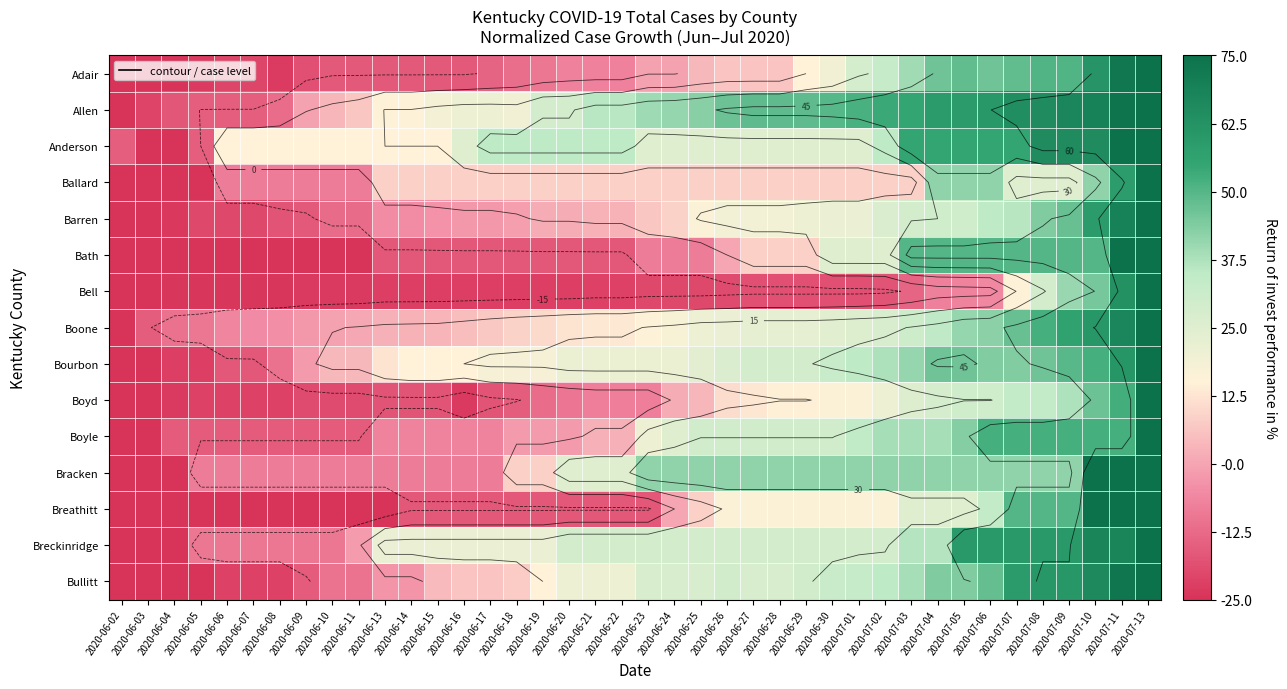

The Boyd series shows -5.6 at 2020-06-21. True or false?

False